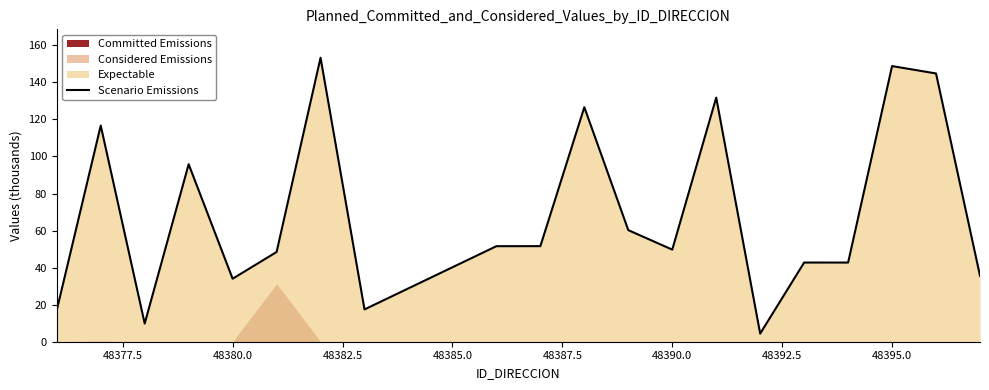

Does the chart have visible grid lines?

No